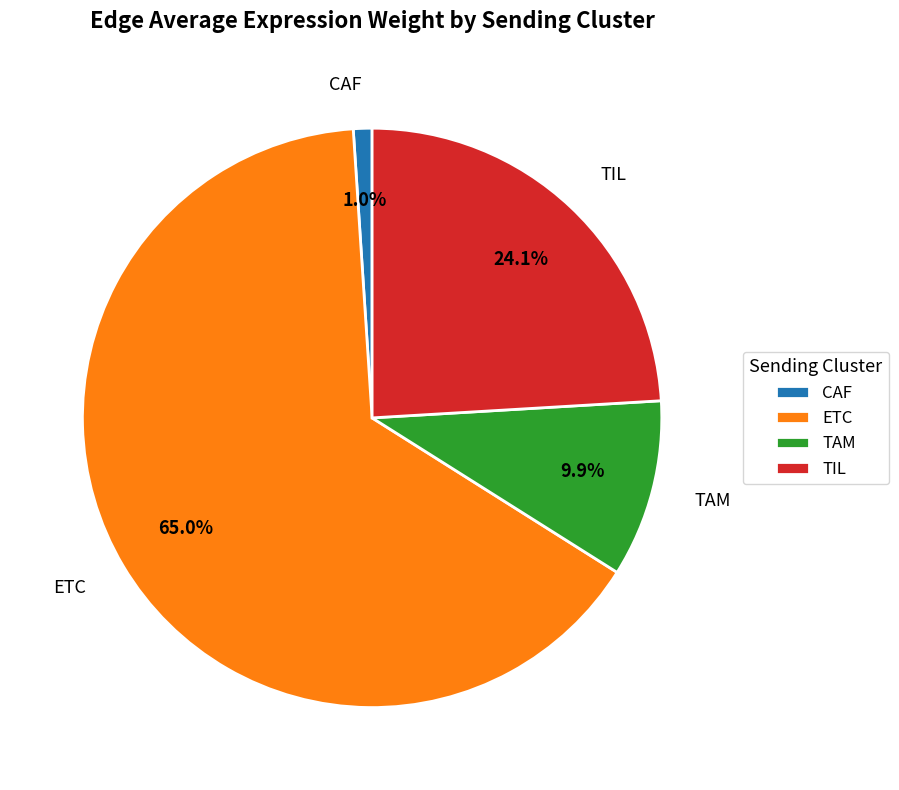

Do TAM and CAF together represent more than half of the pie?

No